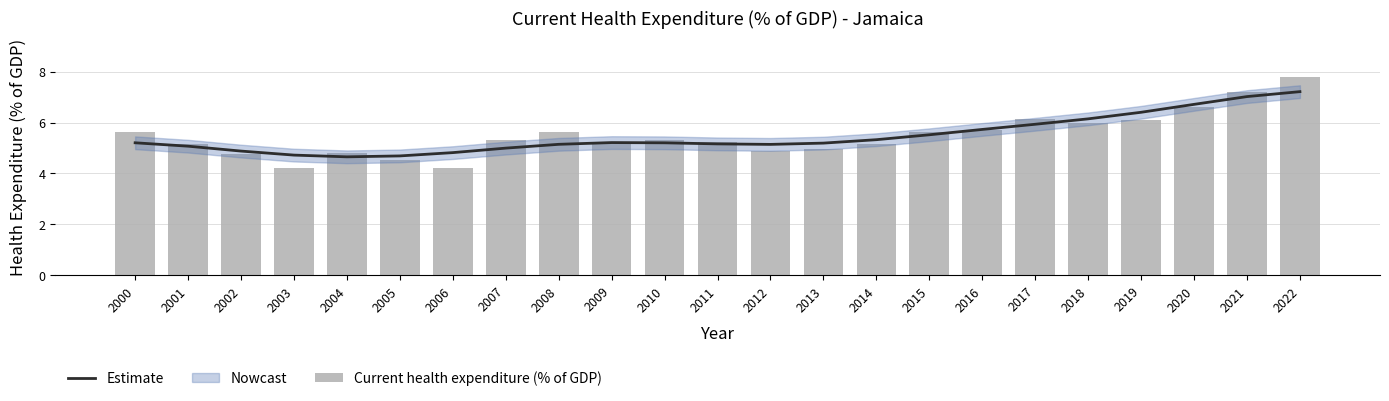

Are the bars horizontal?

No